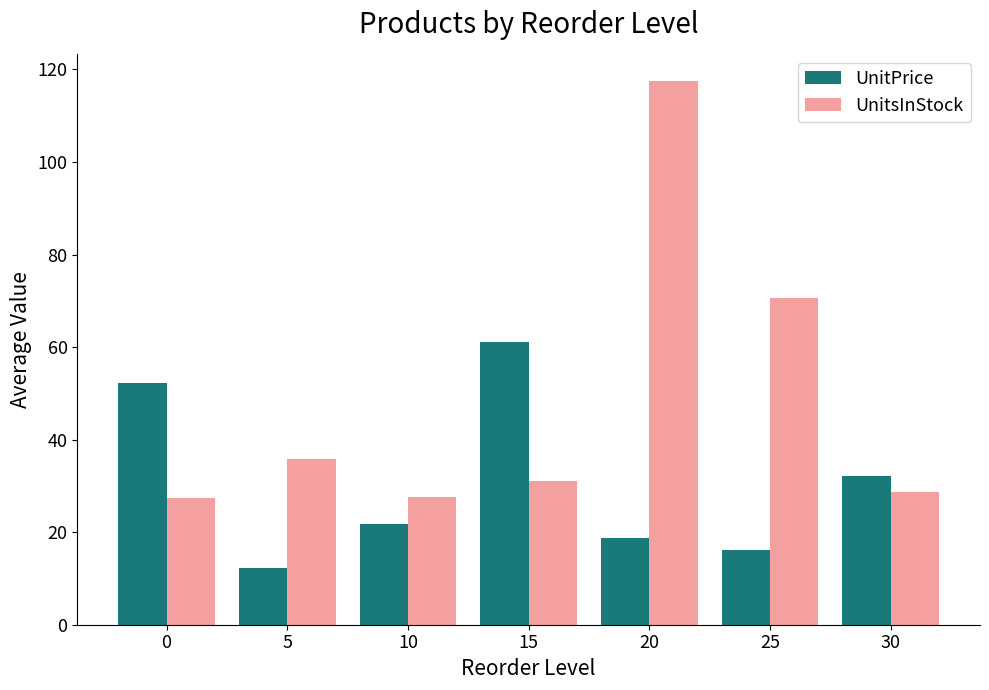

How many categories are shown in the chart?

7